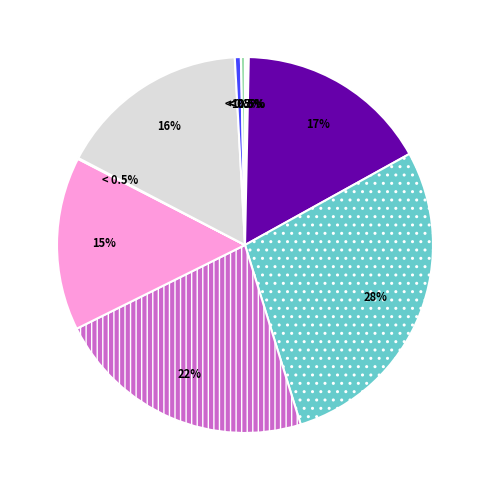

True or false: stalled-cycles-backend accounts for 15% of the total.

True